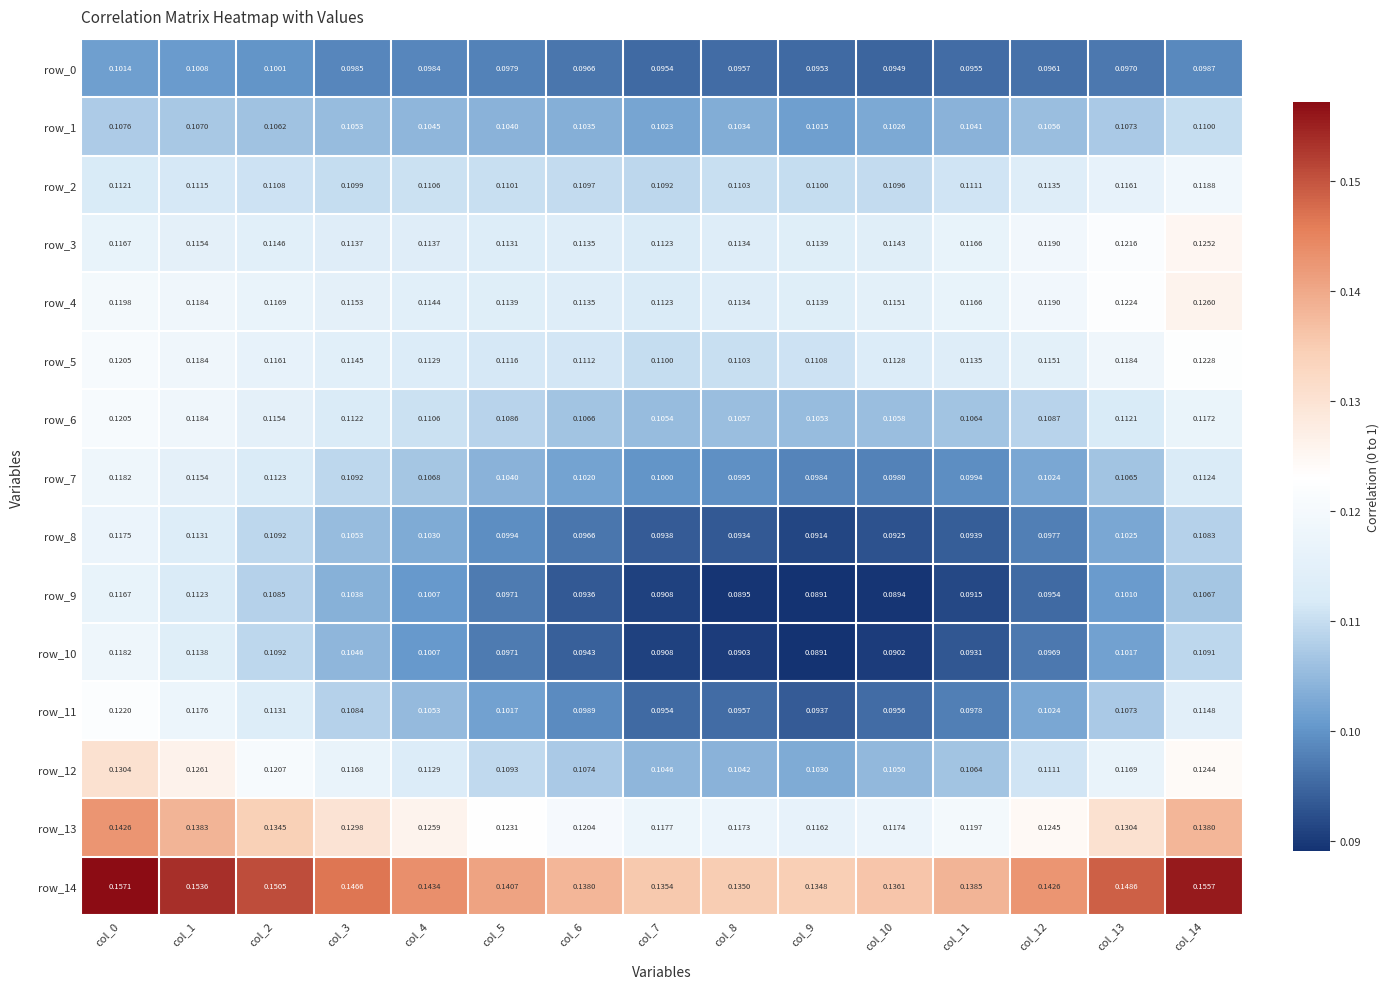

Is the value of row_10 at col_5 greater than the value of row_8 at col_12?

No